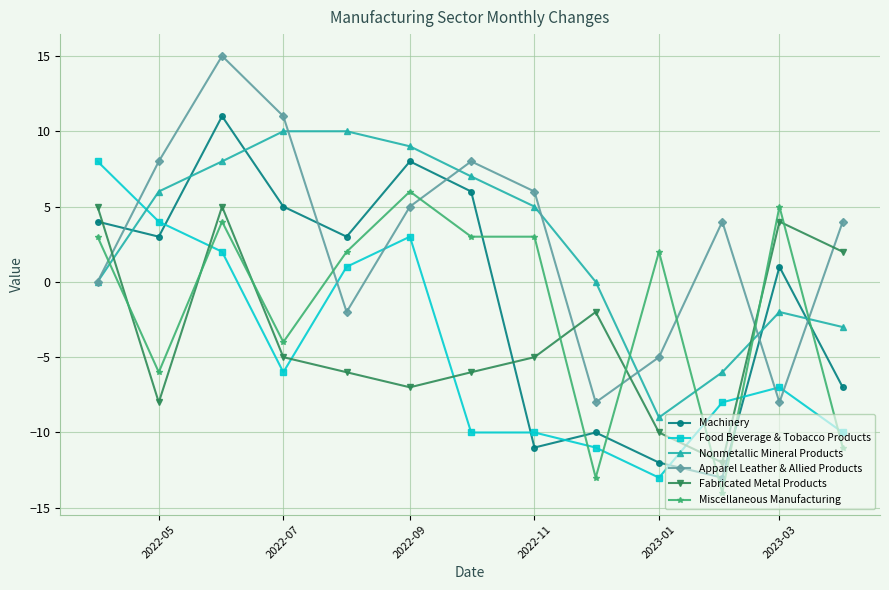

What is the minimum value for Miscellaneous Manufacturing?

-14